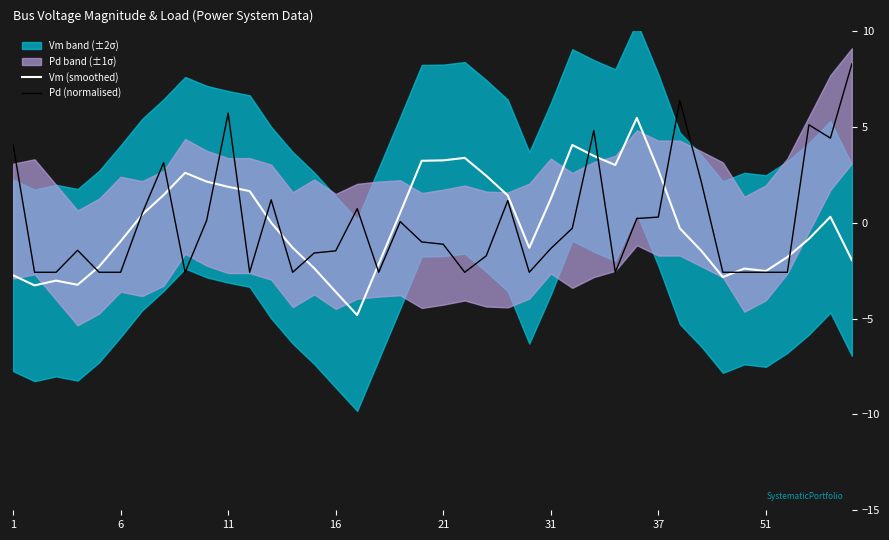

What is the lowest value of the Pd (normalised) series?

-2.6